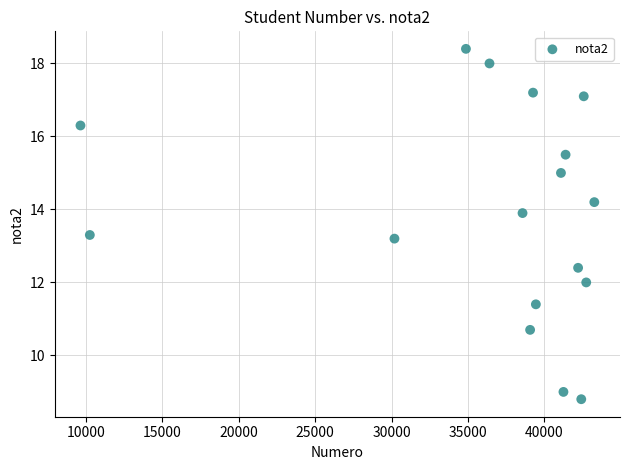

What is the range of Y values (max minus min)?

9.6